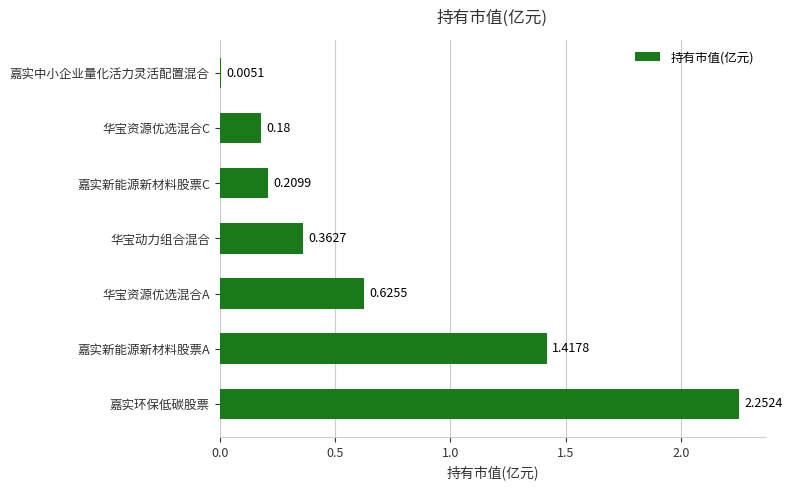

At which category does the chart reach its peak across all series?

嘉实环保低碳股票